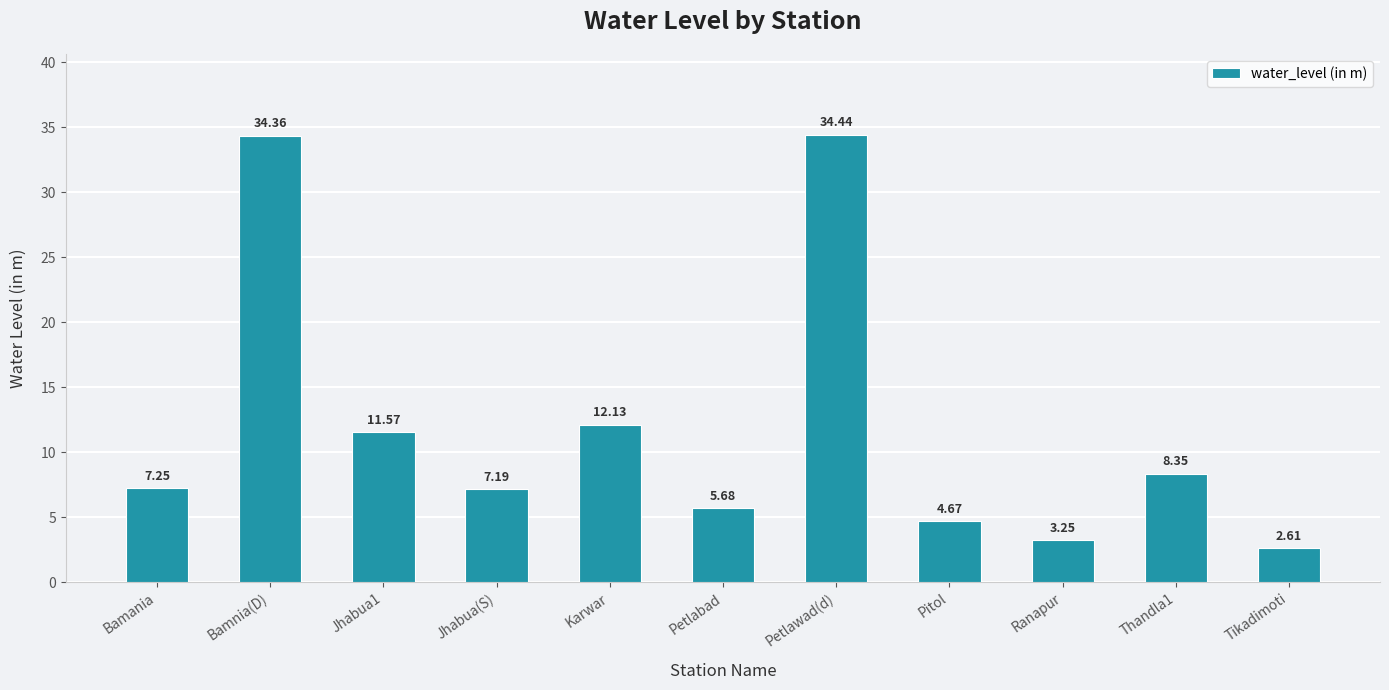

What is the sum of the values at Ranapur and Bamania?

10.5